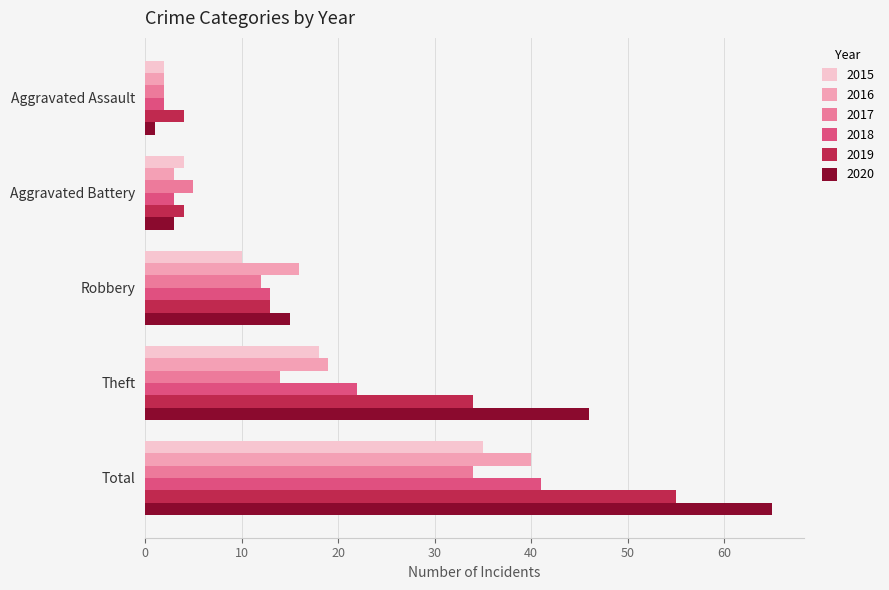

What value does the 2020 series have at Theft?

46